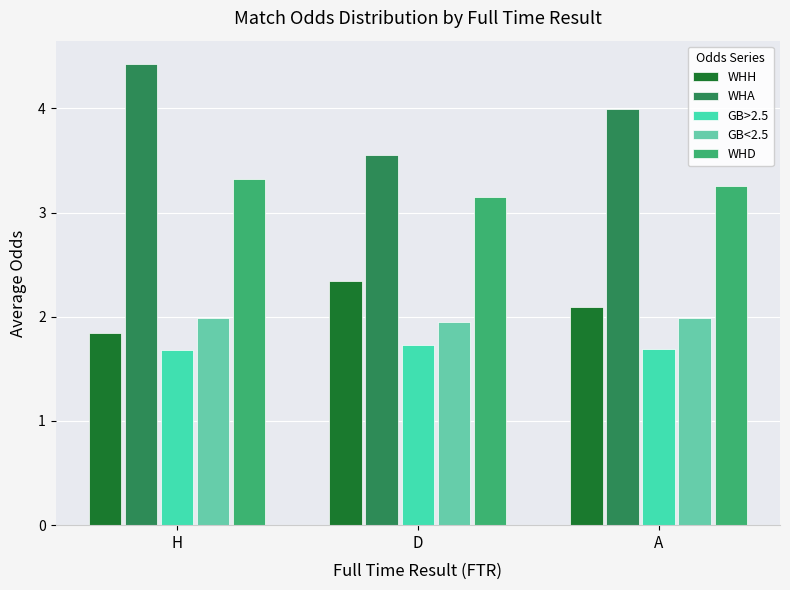

What is the minimum value for GB>2.5?

1.7